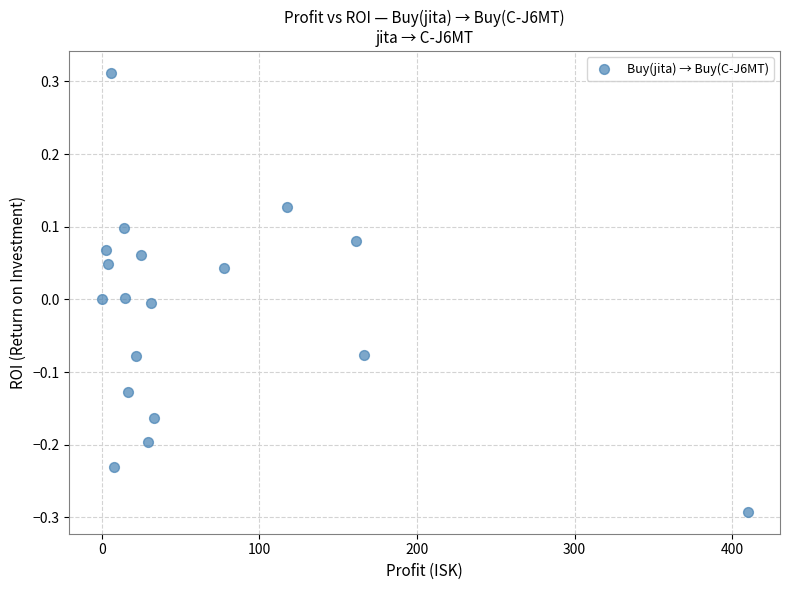

What is the range of X values (max minus min)?

409.8